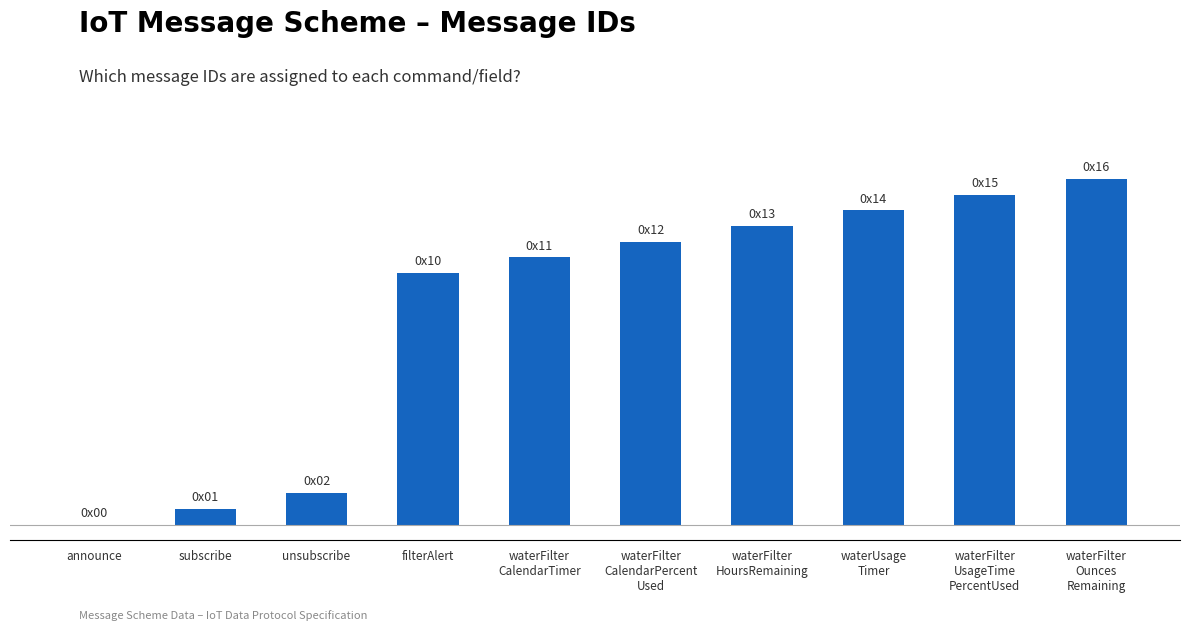

The chart shows a value of 20 at waterUsage
Timer. True or false?

True